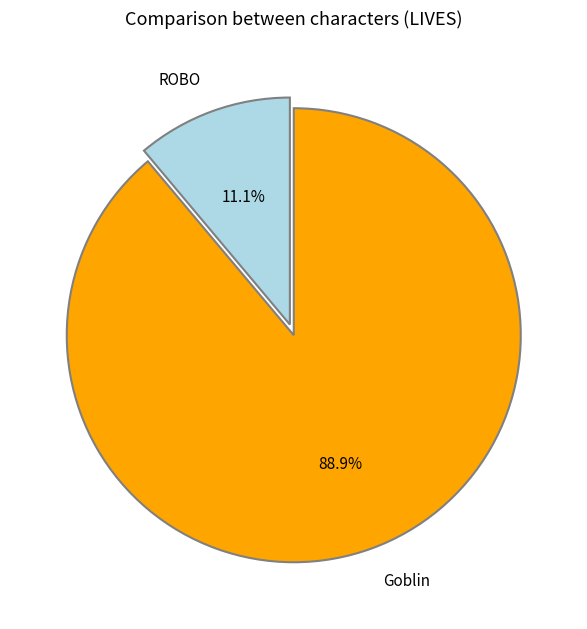

To the nearest percent, what is the average slice percentage?

50%